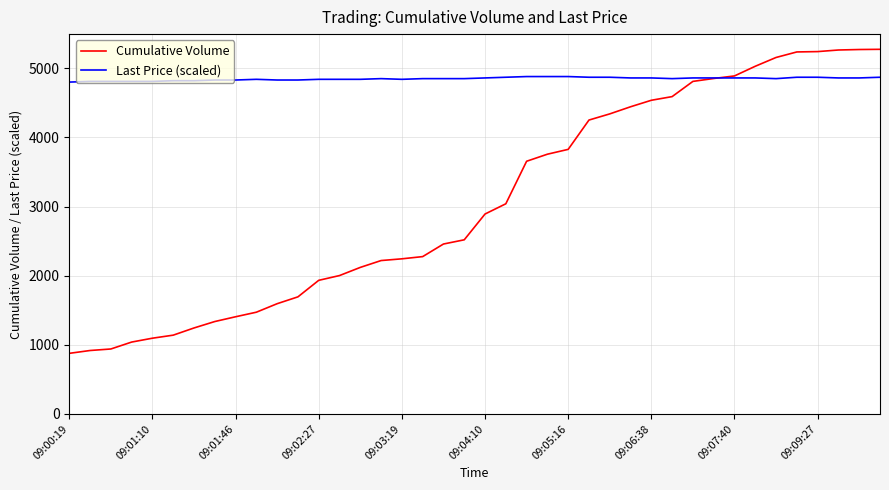

What is the average value of the Cumulative Volume series?

3072